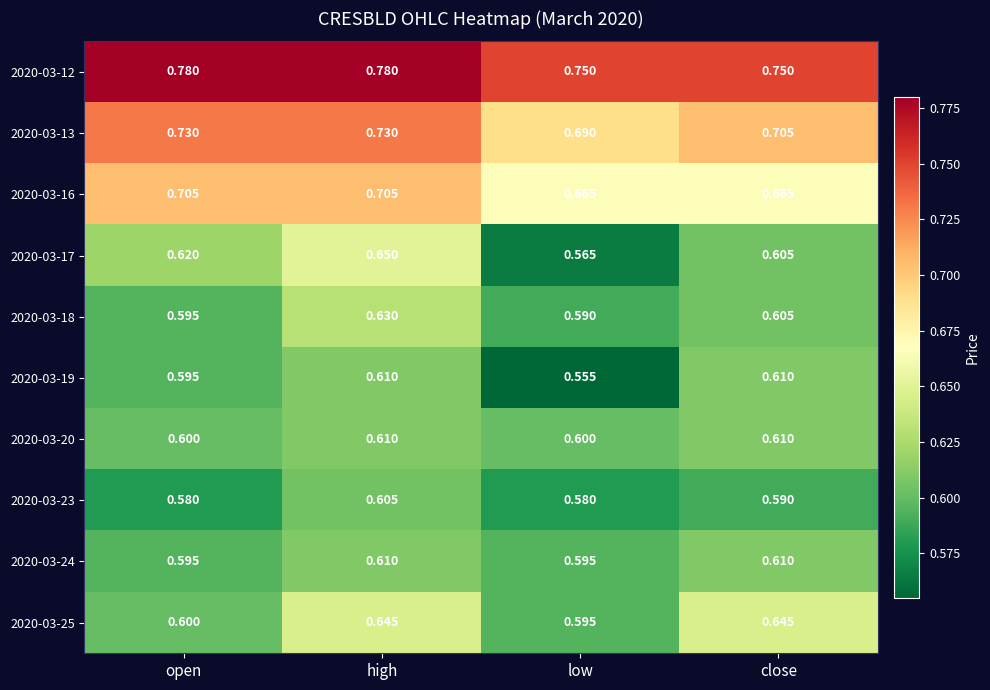

Between high and low, which series saw the biggest shift?

2020-03-17